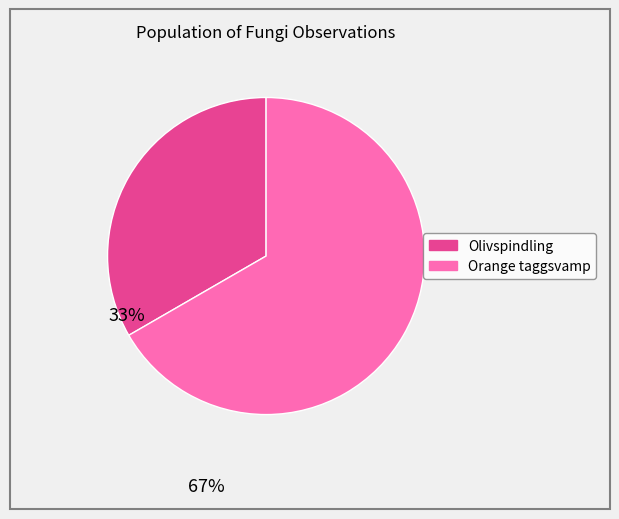

Do Orange taggsvamp and Olivspindling together represent more than half of the pie?

Yes